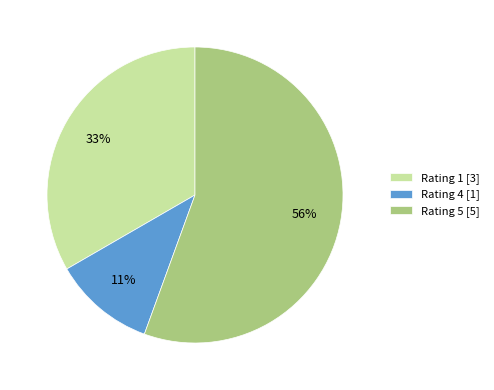

Count the number of slices in the pie.

3